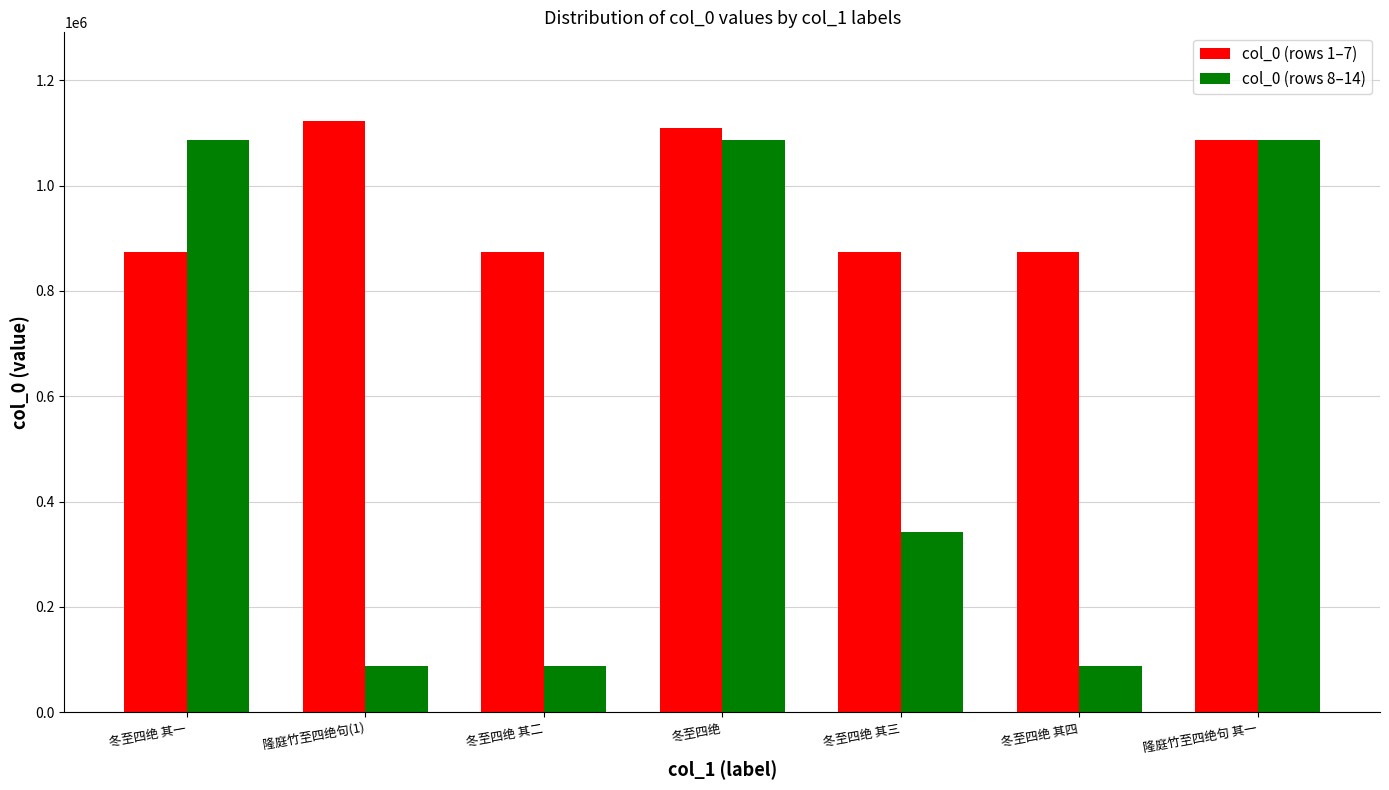

Count the number of data series in this chart.

2